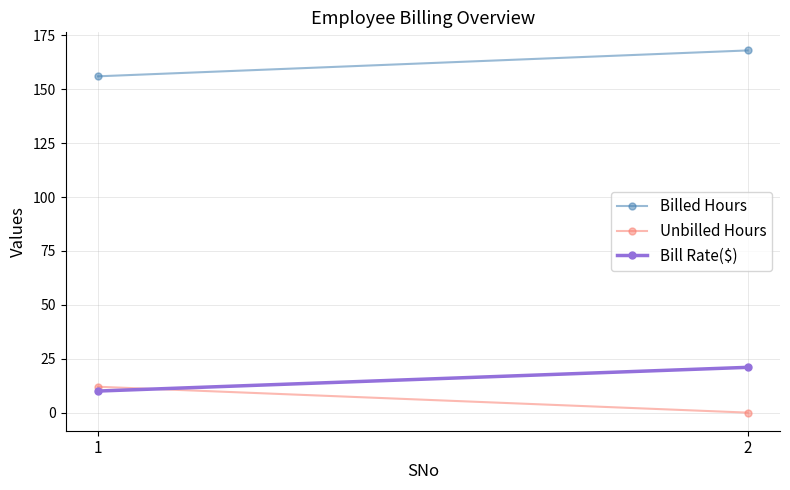

The Unbilled Hours series shows -8 at 2. True or false?

False